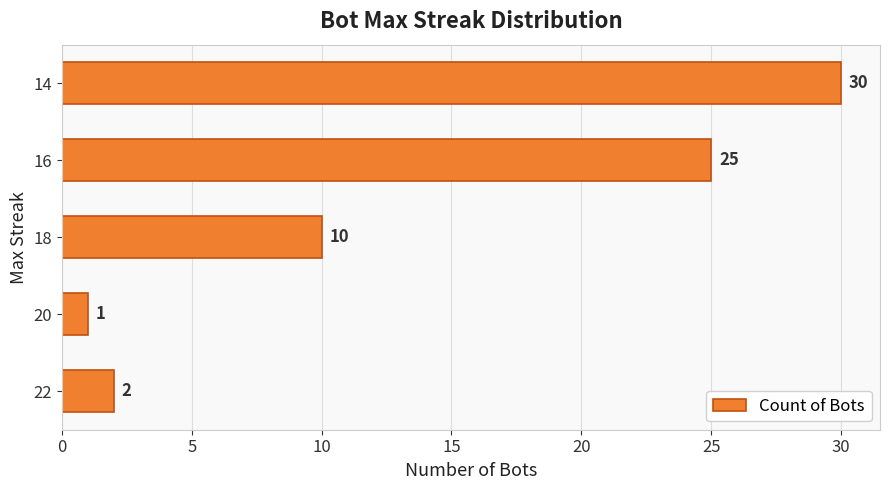

Reading top to bottom, list all the values displayed in this chart.

30	25	10	1	2